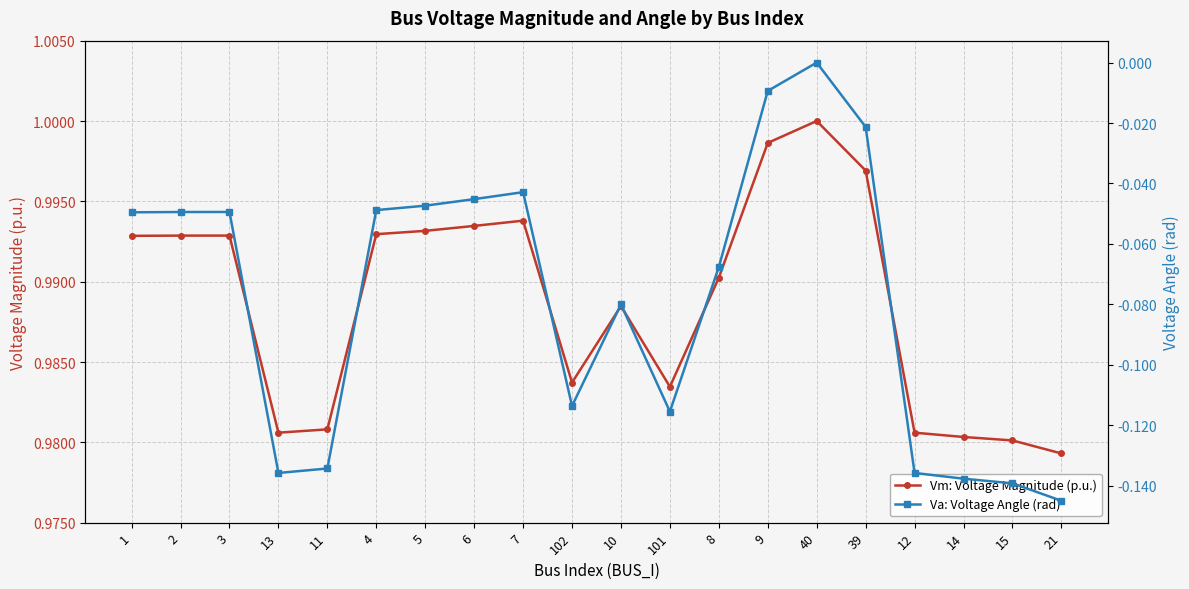

Reading left to right, what are all the values shown in this chart?

Vm: Voltage Magnitude (p.u.): 1.0	1.0	1.0	1.0	1.0	1.0	1.0	1.0	1.0	1.0	1.0	1.0	1.0	1.0	1.0	1.0	1.0	1.0	1.0	1.0
Va: Voltage Angle (rad): -0.0	-0.0	-0.0	-0.1	-0.1	-0.0	-0.0	-0.0	-0.0	-0.1	-0.1	-0.1	-0.1	-0.0	0.0	-0.0	-0.1	-0.1	-0.1	-0.1